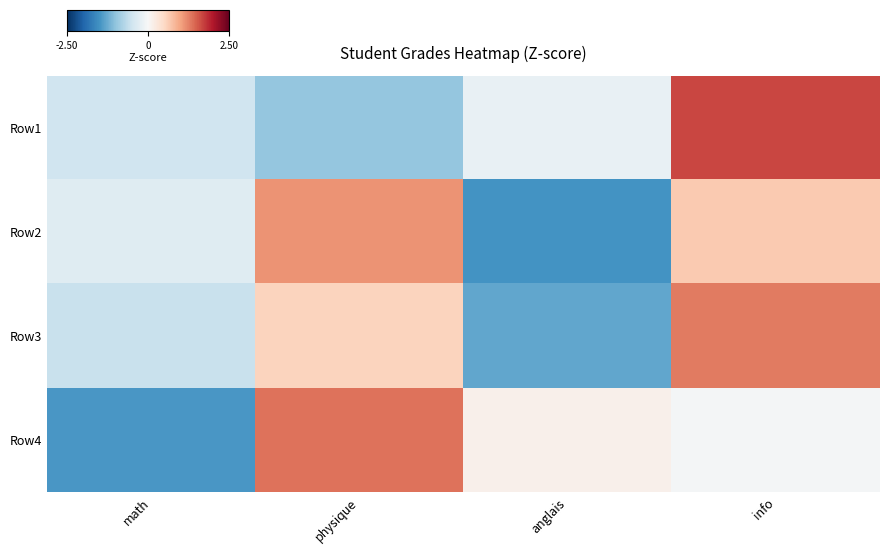

At how many categories does at least one series exceed 0?

3